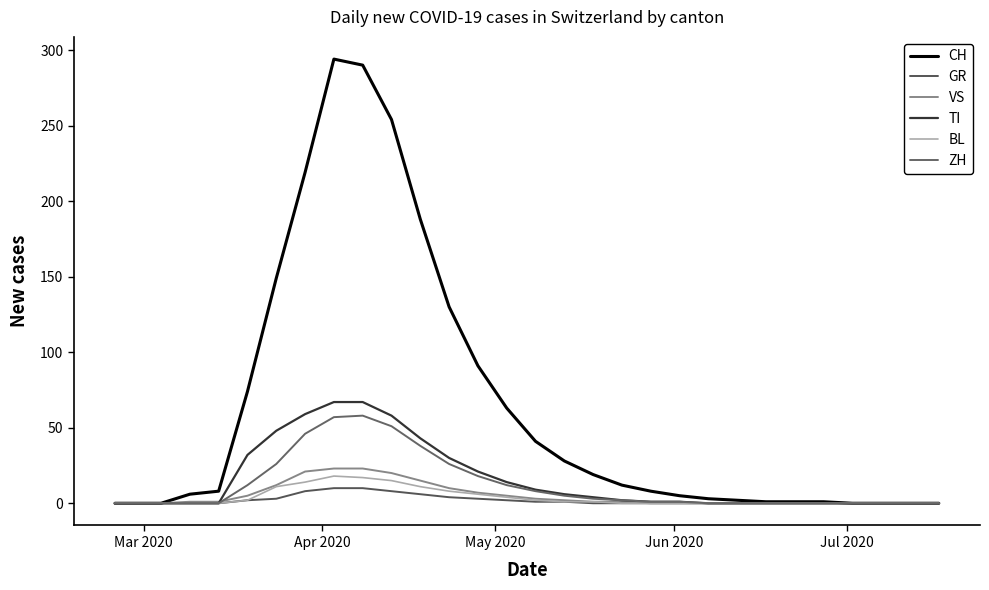

Is this an area chart (filled region under the line)?

No